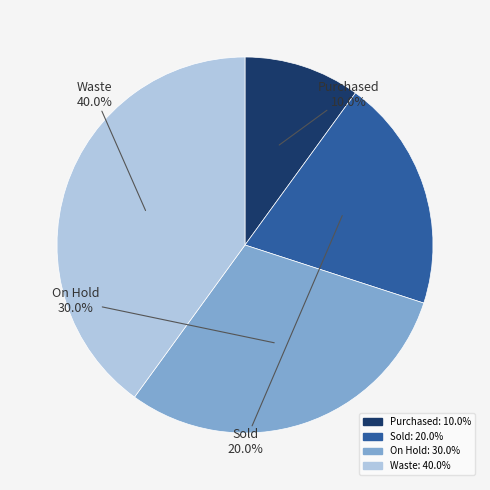

How many slices are in this pie chart?

4